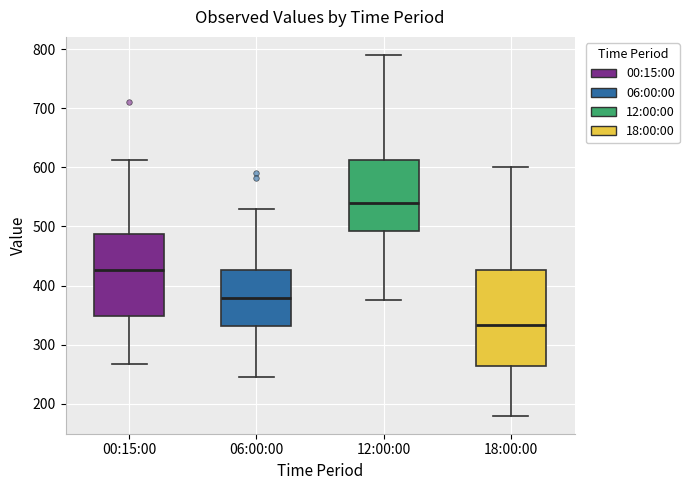

Reading left to right, read every box against the y-axis: the position of its median line, the range the box covers, and the ends of its whiskers. The values are not printed on the chart, so give them approximately, as read against the axis.

00:15:00: median 430, box 350 to 490, whiskers 270 to 610
06:00:00: median 380, box 330 to 430, whiskers 250 to 530
12:00:00: median 540, box 490 to 610, whiskers 380 to 790
18:00:00: median 330, box 260 to 430, whiskers 180 to 600